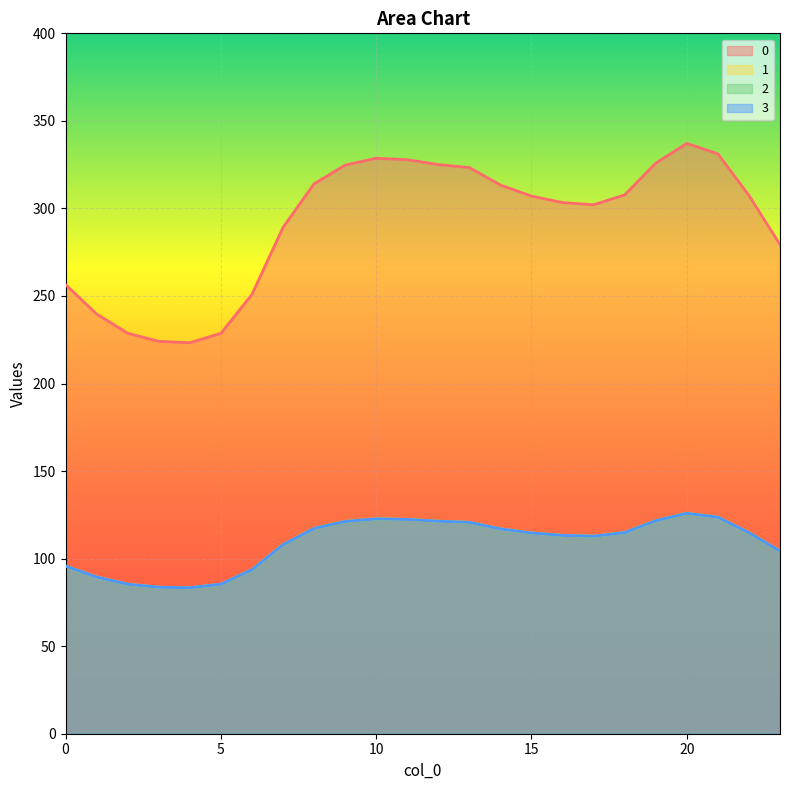

At which label is 0 closest to 280?

23